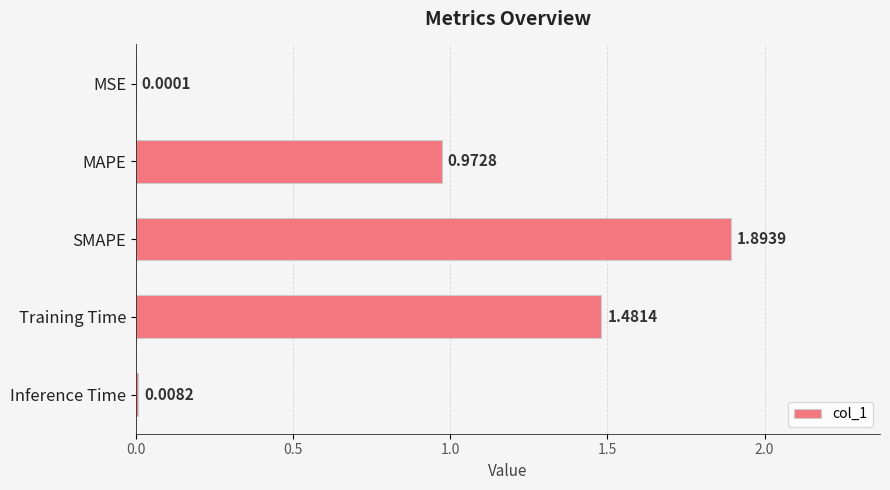

What is the sum of all values?

4.4